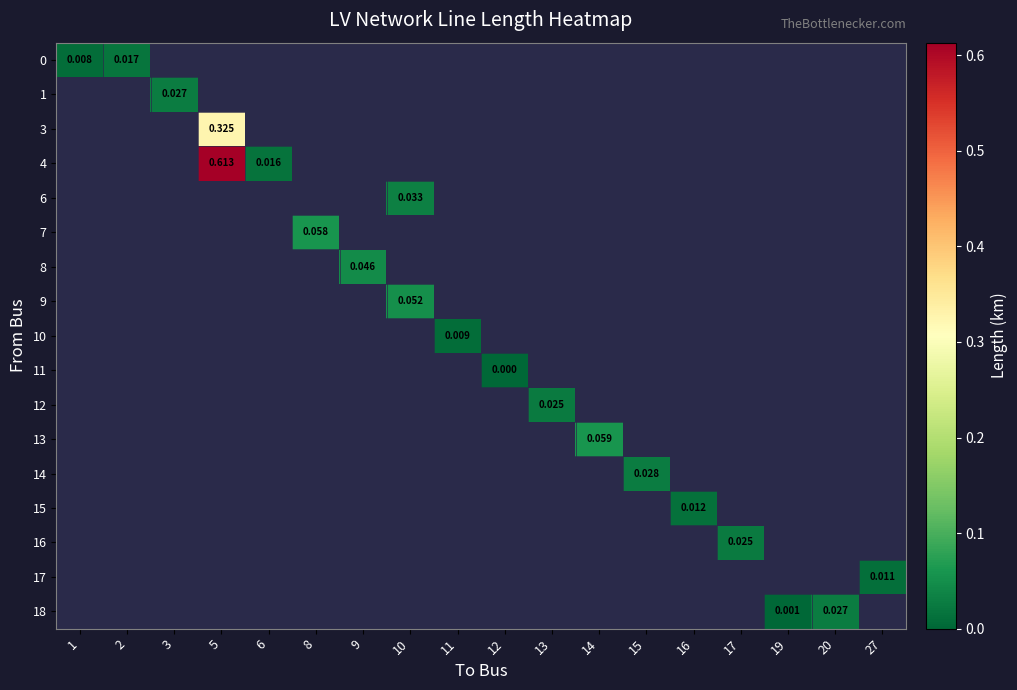

How many categories are shown in the chart?

18